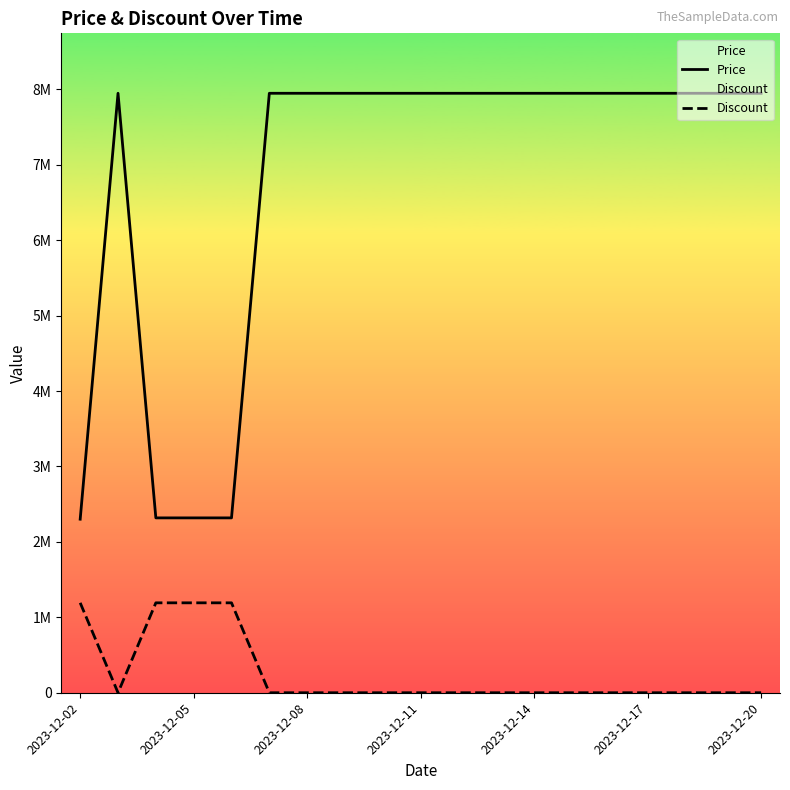

What is the difference between the highest and lowest values at 2023-12-11?

7947000